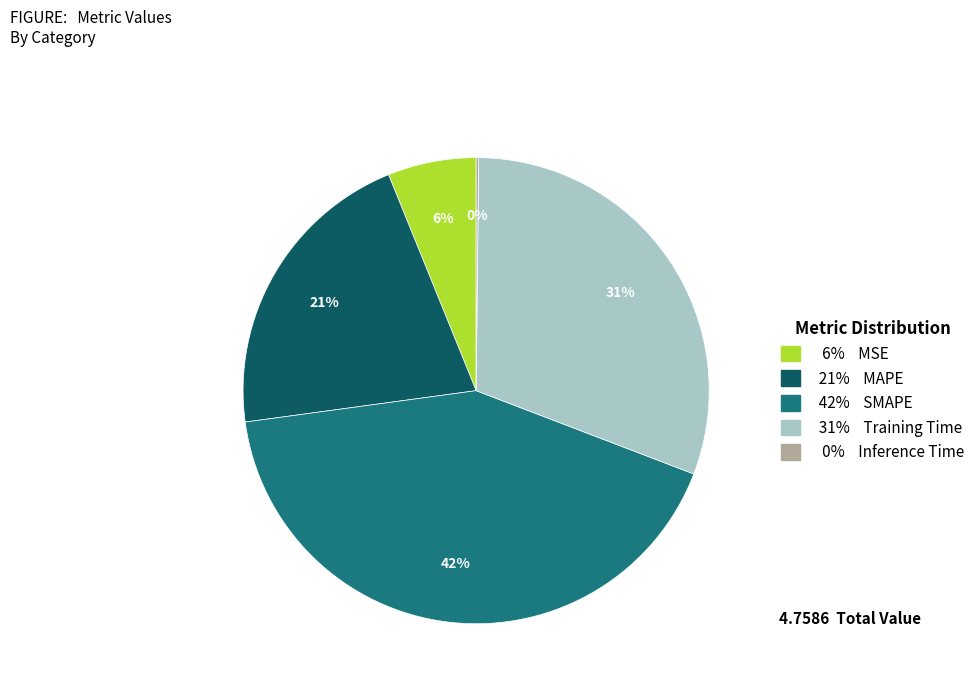

To the nearest percent, what is the average slice percentage?

20%